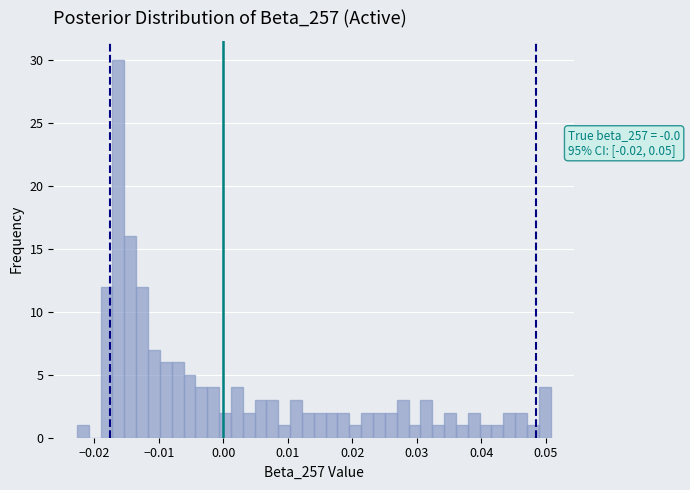

Read against the x-axis, roughly where is the centre of the tallest bar?

-0.016